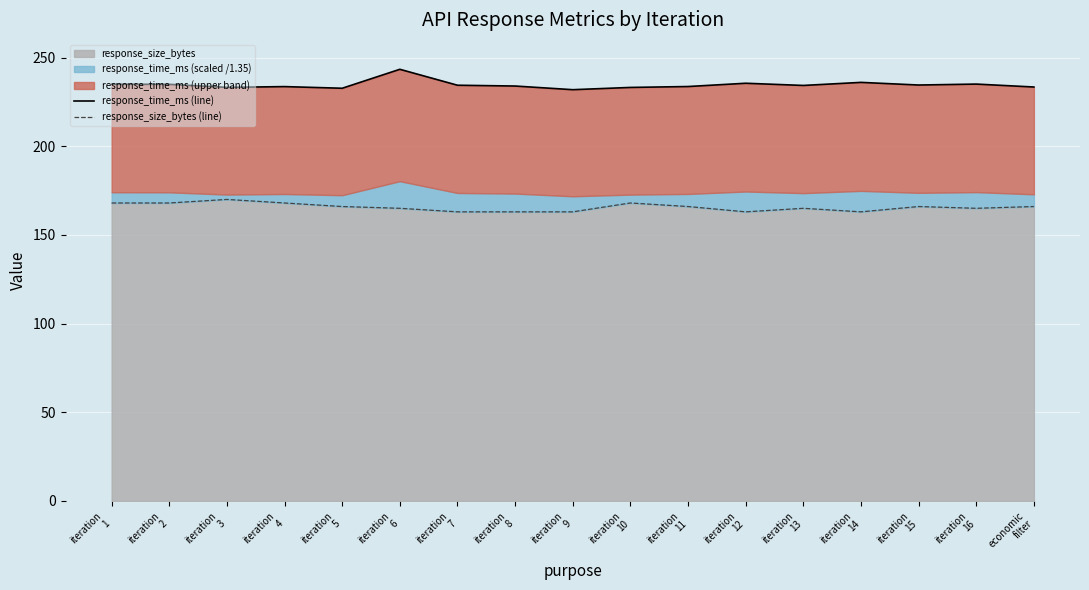

At which category does response_time_ms (line) reach its first local valley?

iteration
3